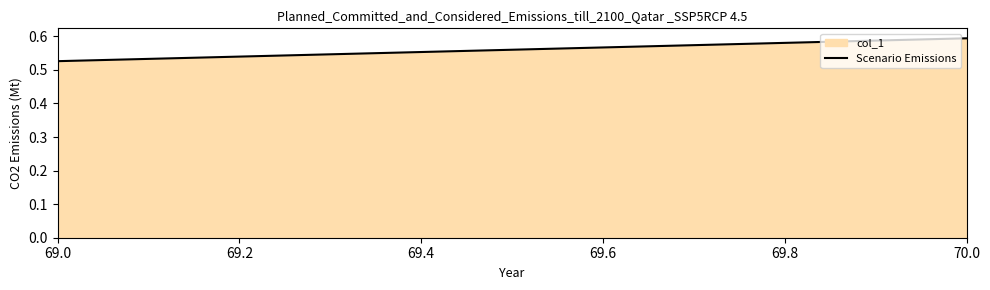

Reading right to left, extract all data points from this chart.

0.6	0.5